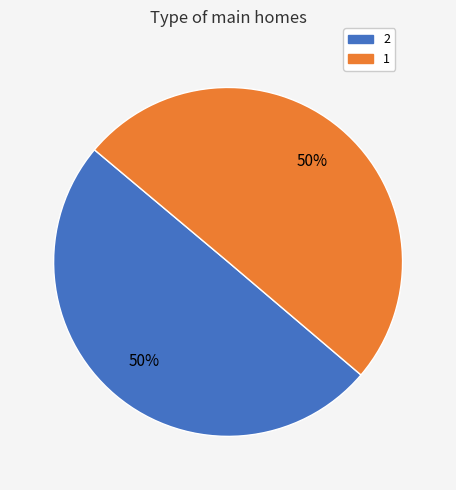

To the nearest percent, what percentage of the pie is 1?

50%